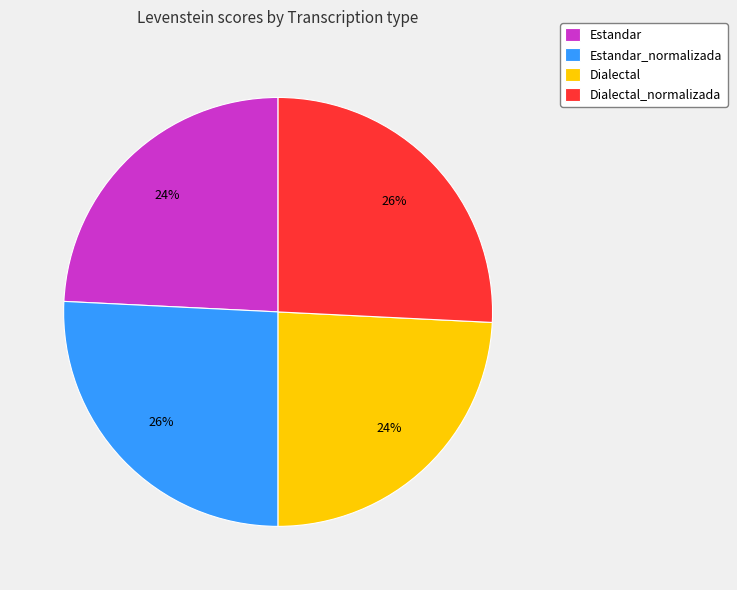

To the nearest percent, what is the difference between the Dialectal and Estandar_normalizada slice percentages?

2%